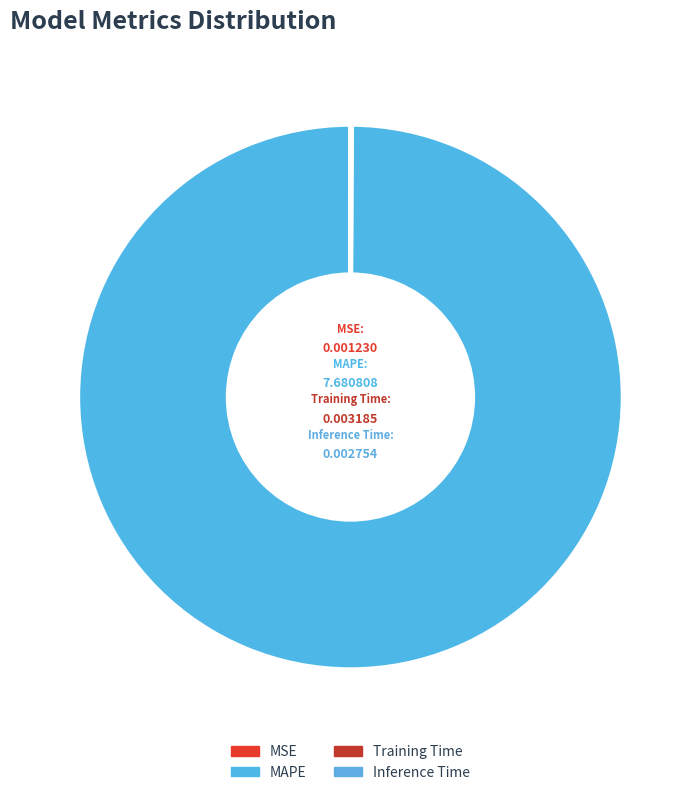

Which category has the biggest portion of the pie?

MAPE